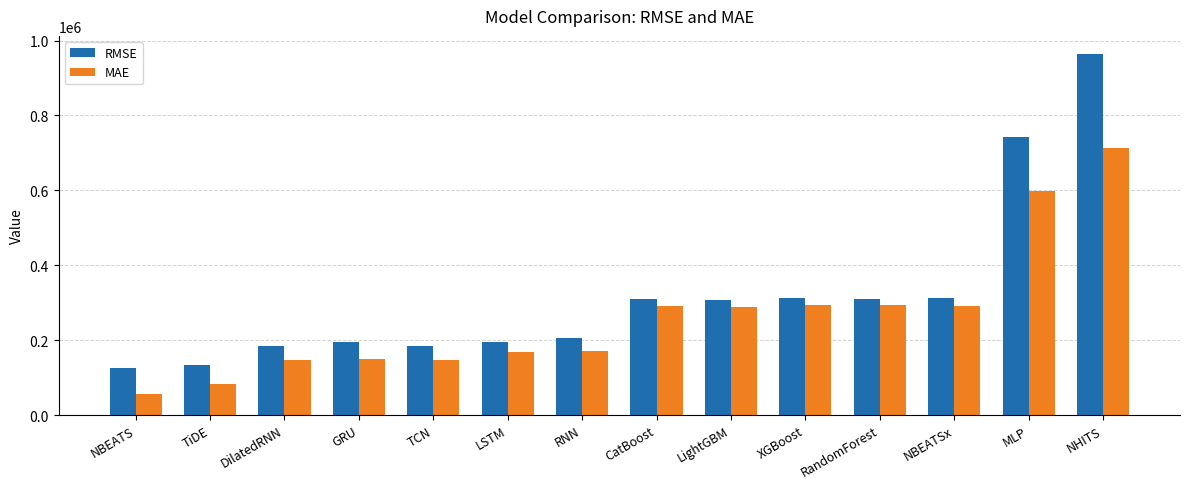

True or false: RMSE has a value of 307998.6 at LightGBM.

True